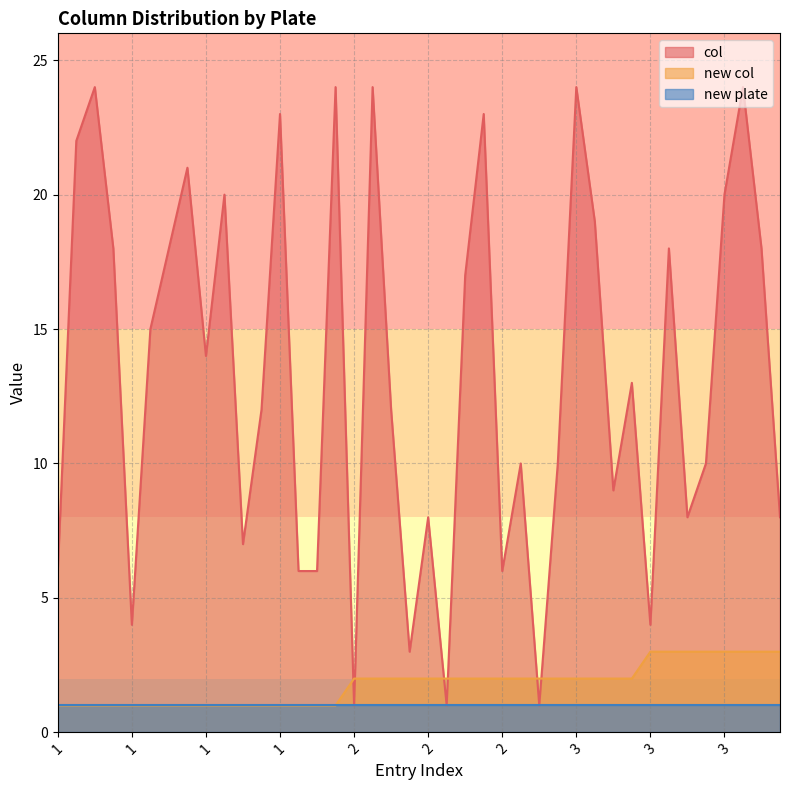

Which series ends up on top after the final intersection of new col and col?

col